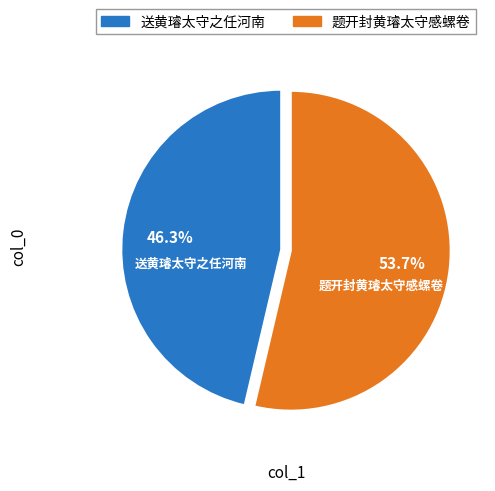

Is the sum of 题开封黄璿太守感螺卷 and 送黄璿太守之任河南 greater than half?

Yes